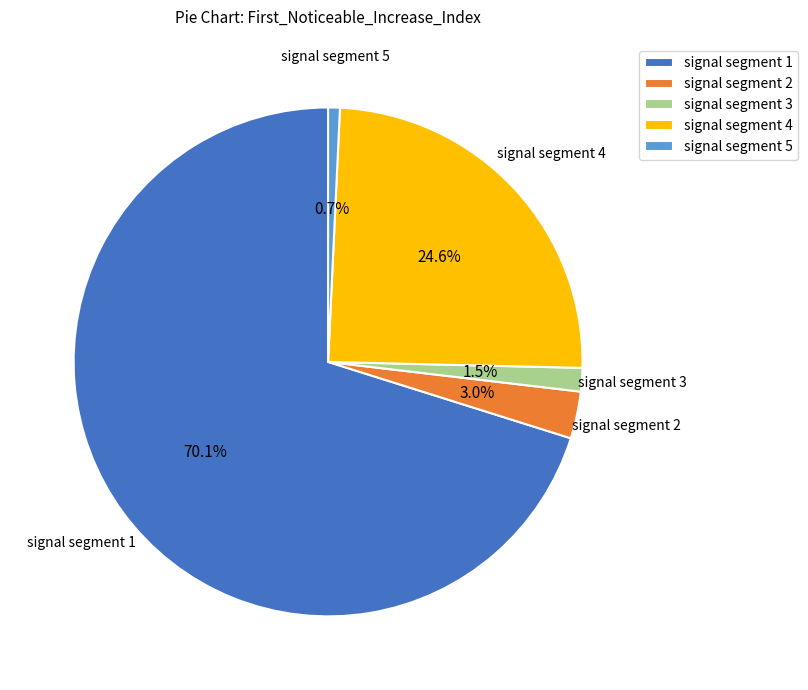

What percentage is the signal segment 4 slice, to the nearest percent?

25%